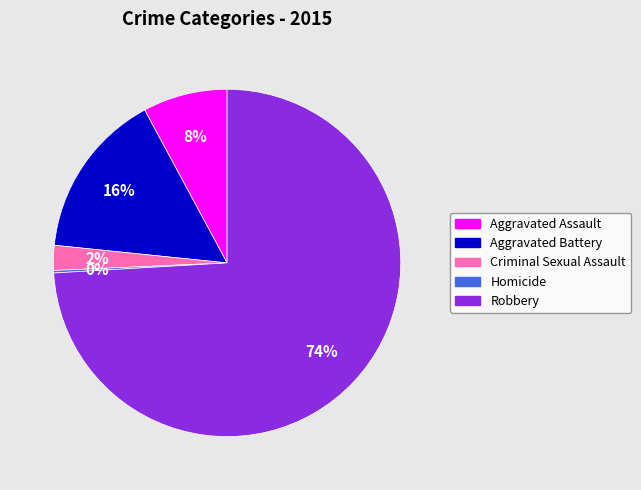

Do Aggravated Battery and Aggravated Assault together represent more than half of the pie?

No